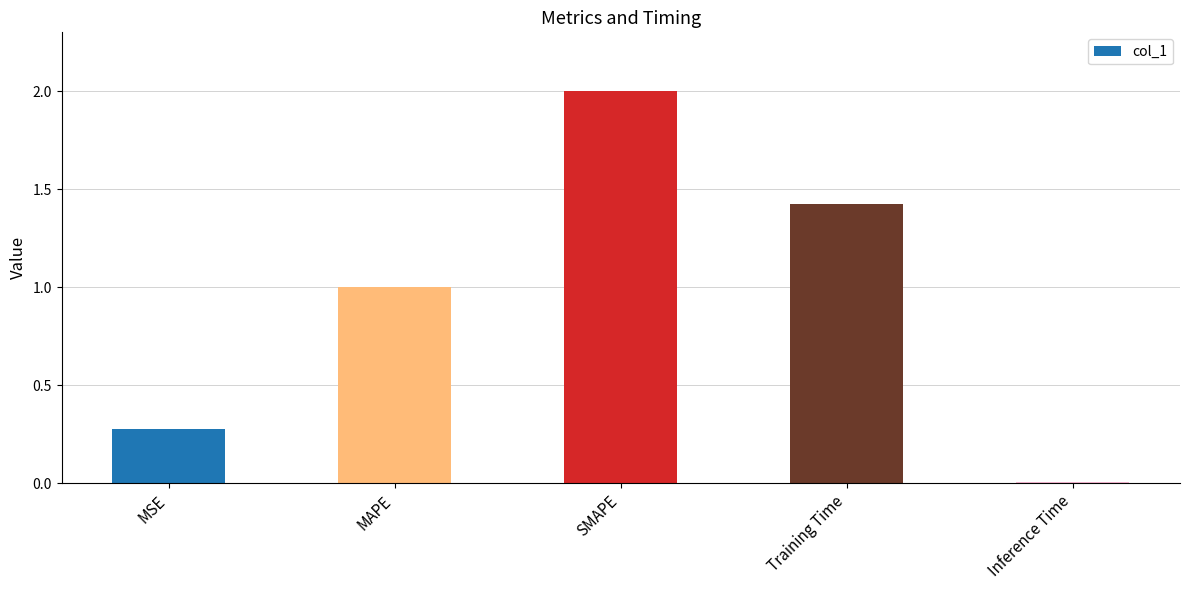

What is the difference between the values at SMAPE and MSE?

1.7